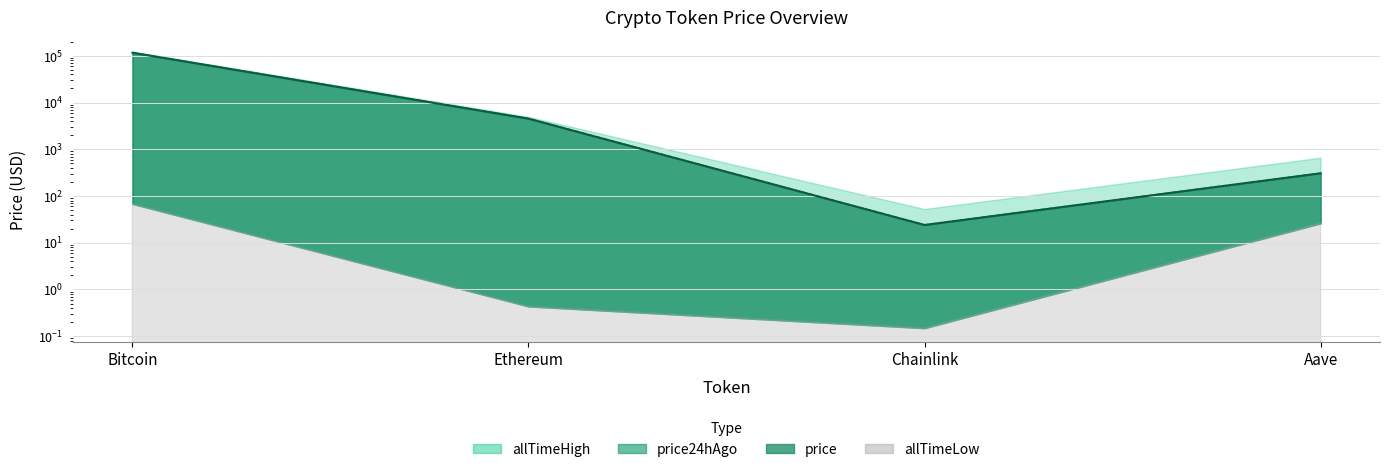

Rank the series at Aave from lowest to highest value.

price, price24hAgo